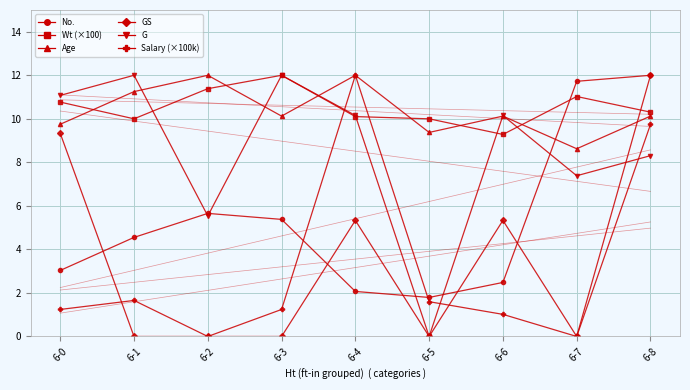

Which series has the widest spread of values?

GS